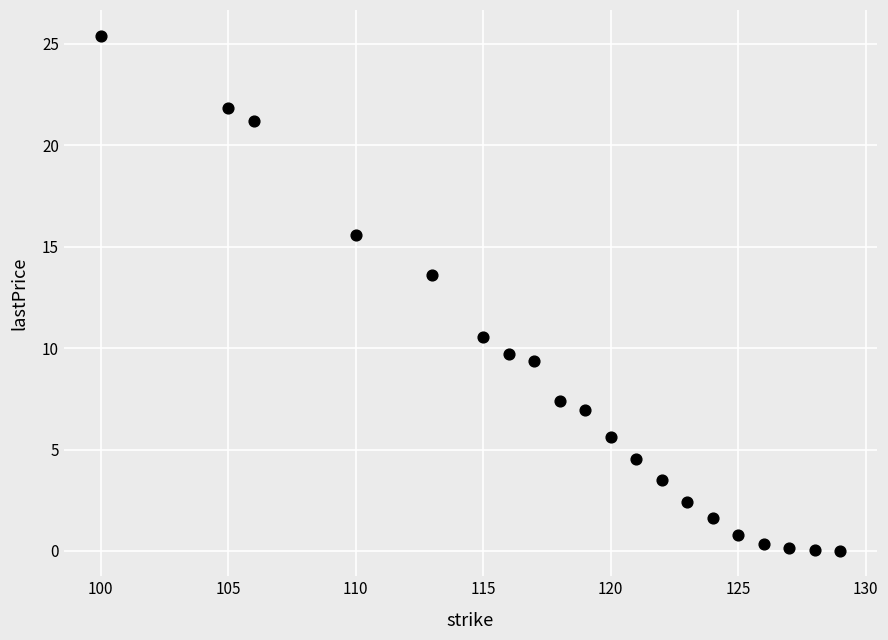

What is the range of Y values (max minus min)?

25.4